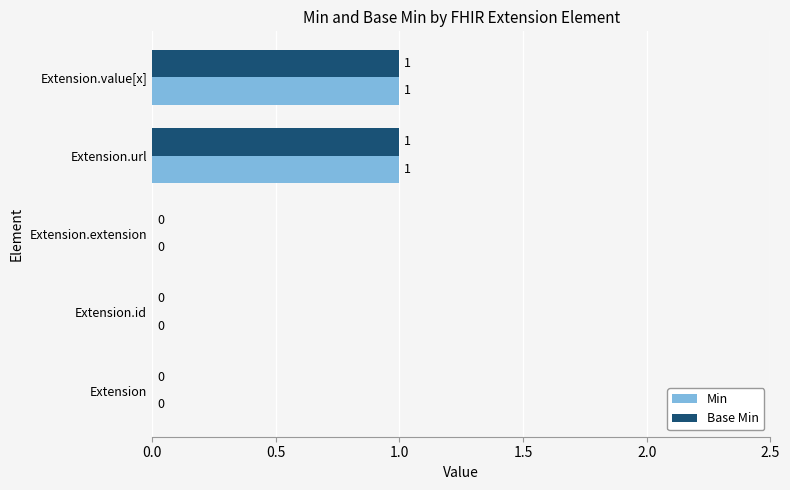

Is the value of Base Min at Extension.url greater than the value of Min at Extension?

Yes